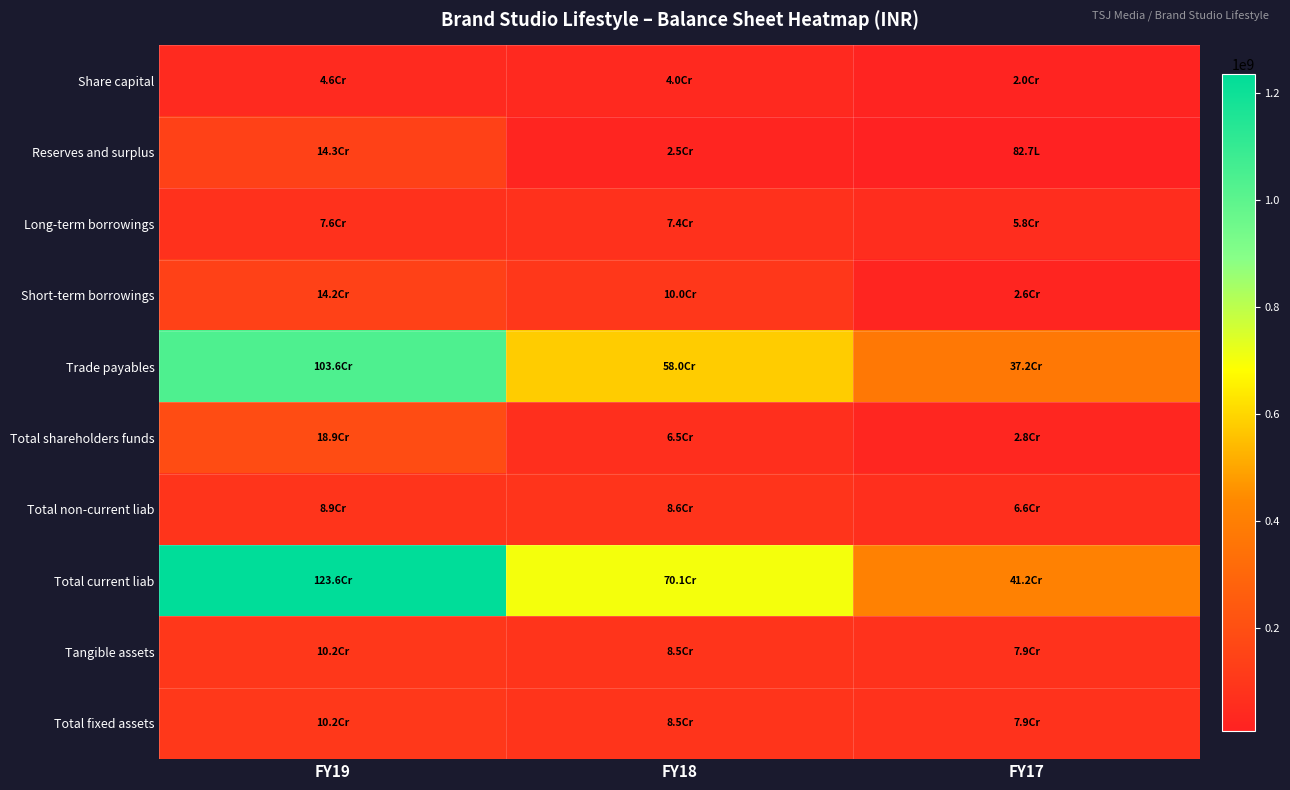

Reading right to left, transcribe all the data shown in this chart.

Share capital: FY17=19900000	FY18=39900000	FY19=46371390
Reserves and surplus: FY17=8265716	FY18=25471834	FY19=143047387
Long-term borrowings: FY17=58384416	FY18=74014902	FY19=76414862
Short-term borrowings: FY17=26118688	FY18=99867806	FY19=141655588
Trade payables: FY17=372092192	FY18=580116416	FY19=1036134048
Total shareholders funds: FY17=28165716	FY18=65371834	FY19=189418777
Total non-current liab: FY17=65507144	FY18=85743015	FY19=88875193
Total current liab: FY17=412386624	FY18=701045224	FY19=1235507037
Tangible assets: FY17=78606200	FY18=85149020	FY19=101528841
Total fixed assets: FY17=78627280	FY18=85211427	FY19=101793774